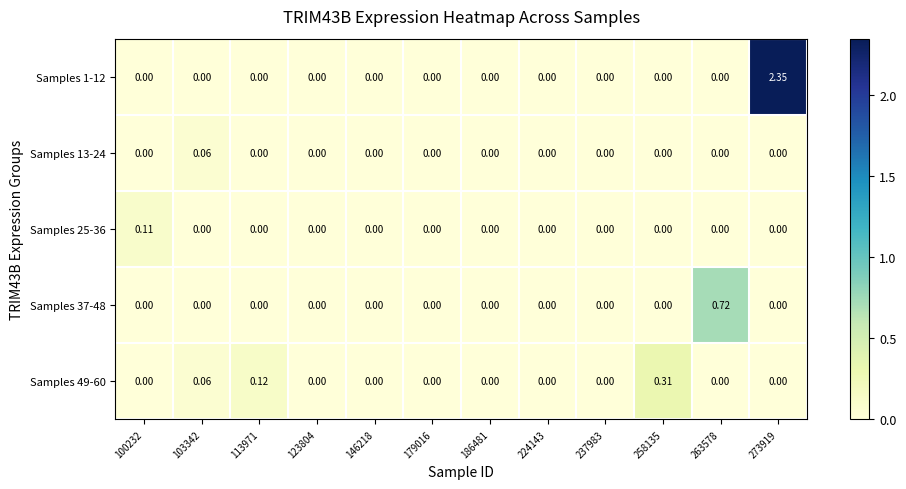

How many positive values does the Samples 25-36 series have?

1